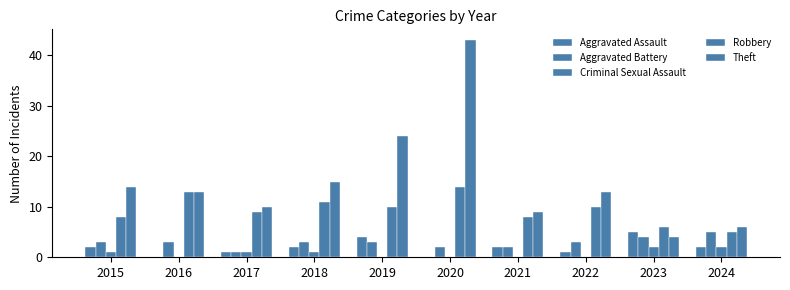

Is the value of Criminal Sexual Assault at 2017 greater than the value of Robbery at 2023?

No